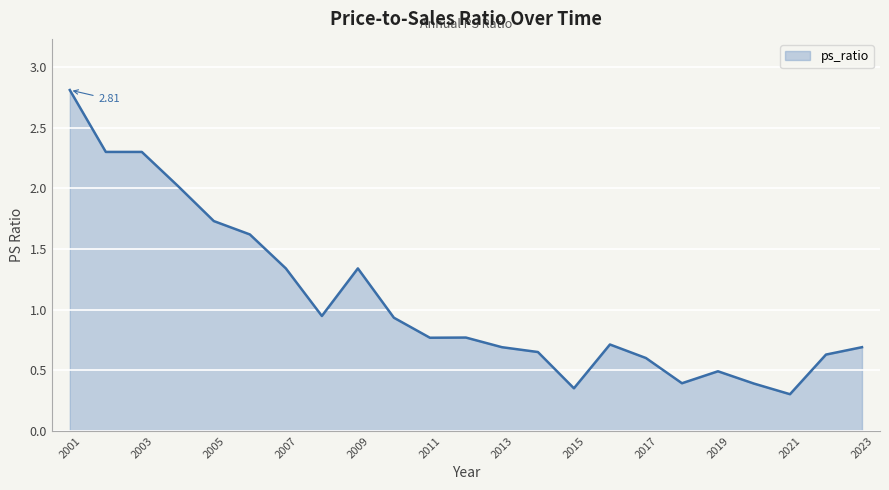

What is the difference between the maximum and minimum values?

2.5